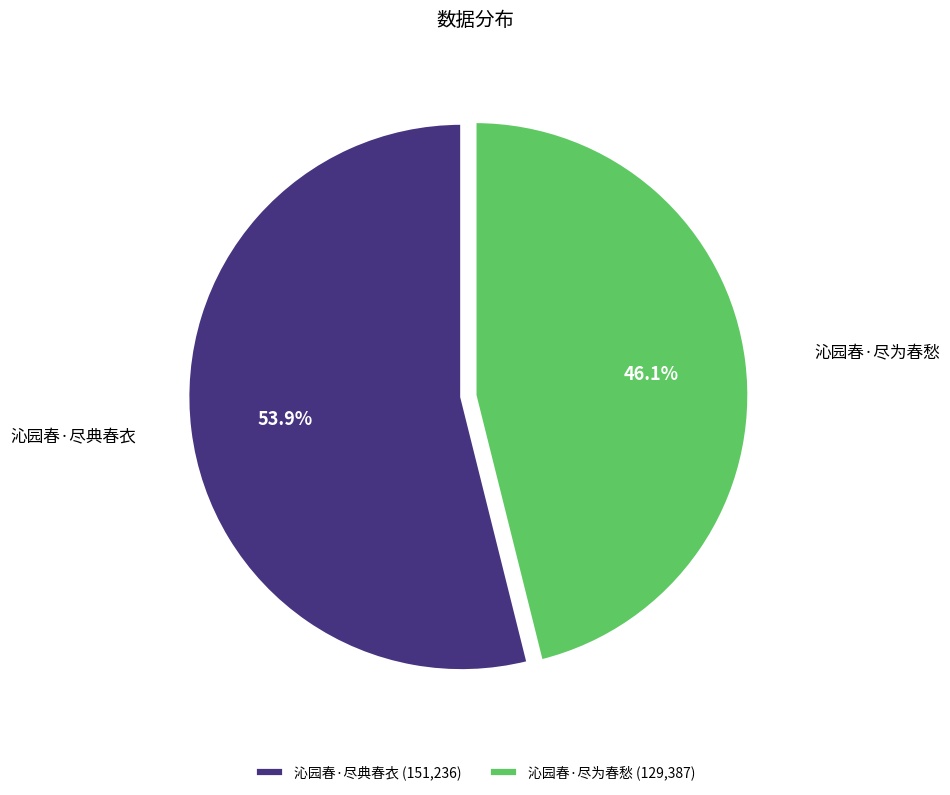

Between 沁园春·尽典春衣 and 沁园春·尽为春愁, which is larger?

沁园春·尽典春衣